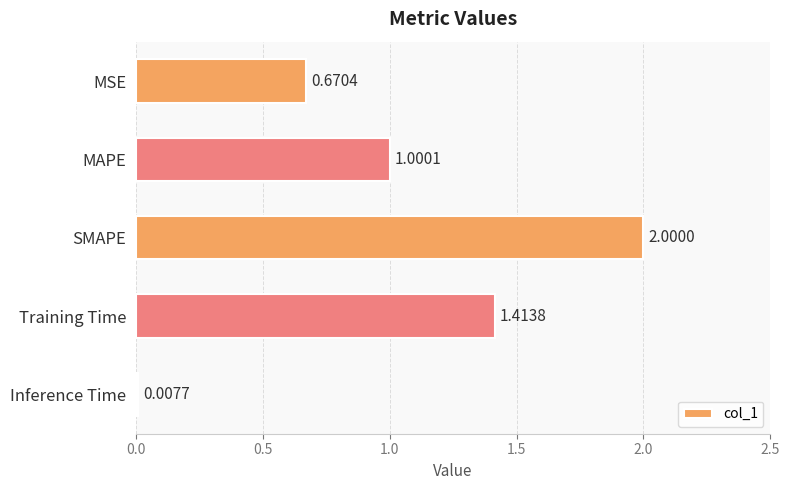

What is the change in value from SMAPE to Inference Time?

-2.0